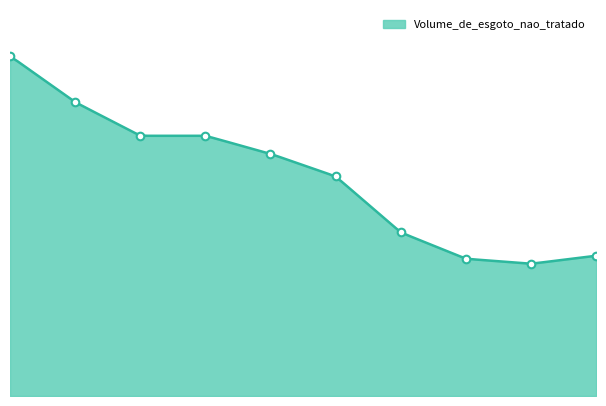

Which has a higher value, 2011 or 2018?

2011